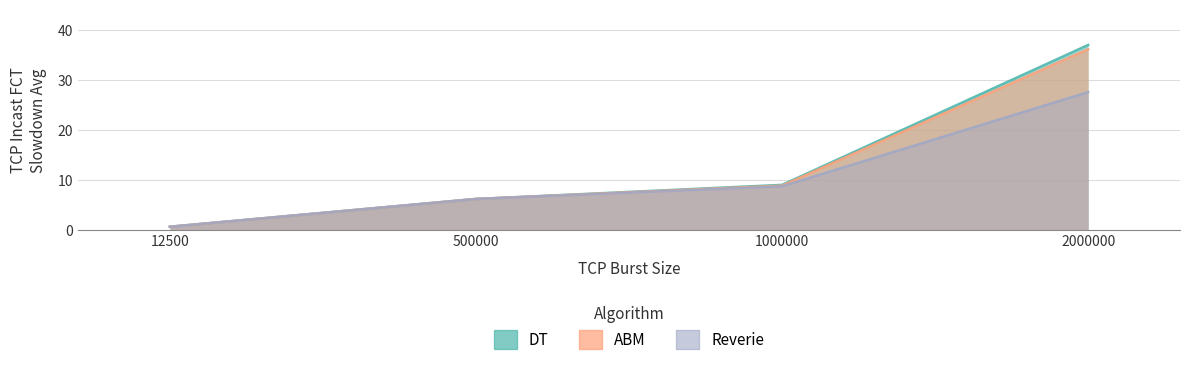

Is it true that ABM equals 6.2 at 500000?

True